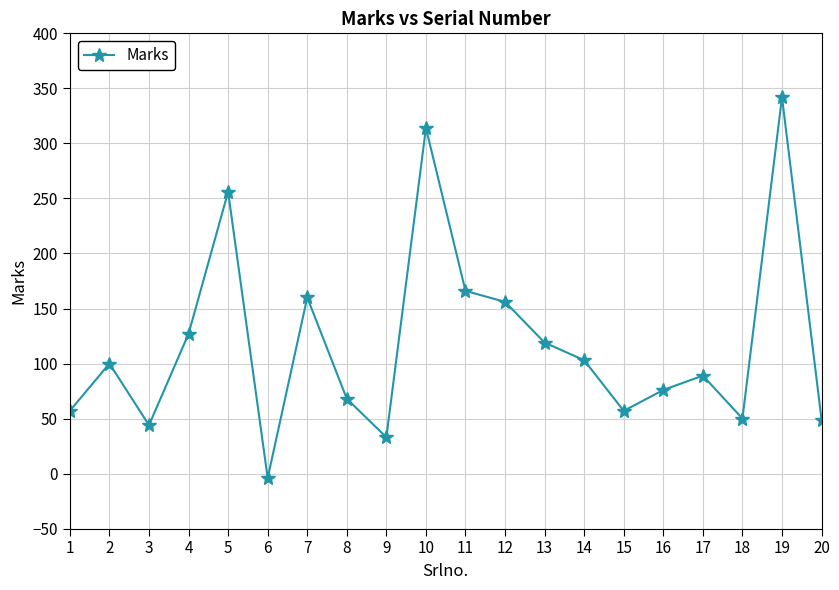

What is the average value?

118